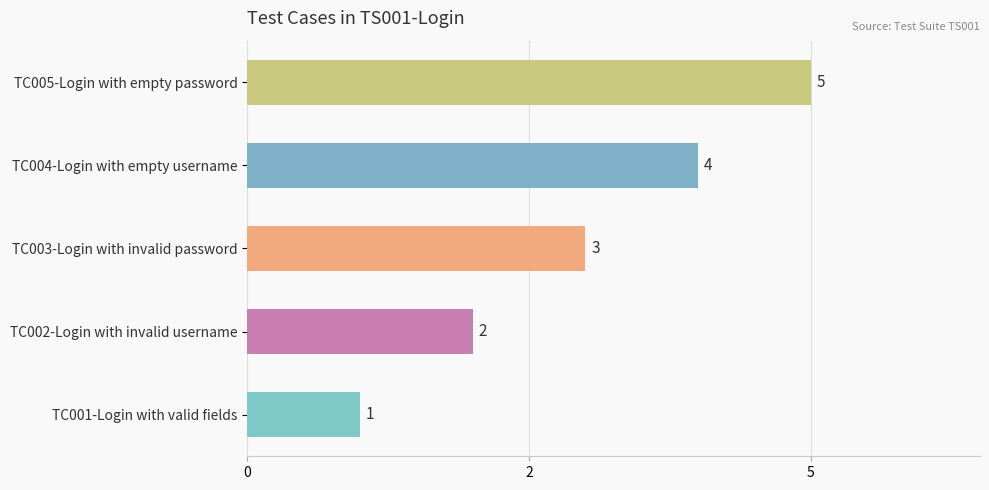

Does the chart contain stacked bars?

No